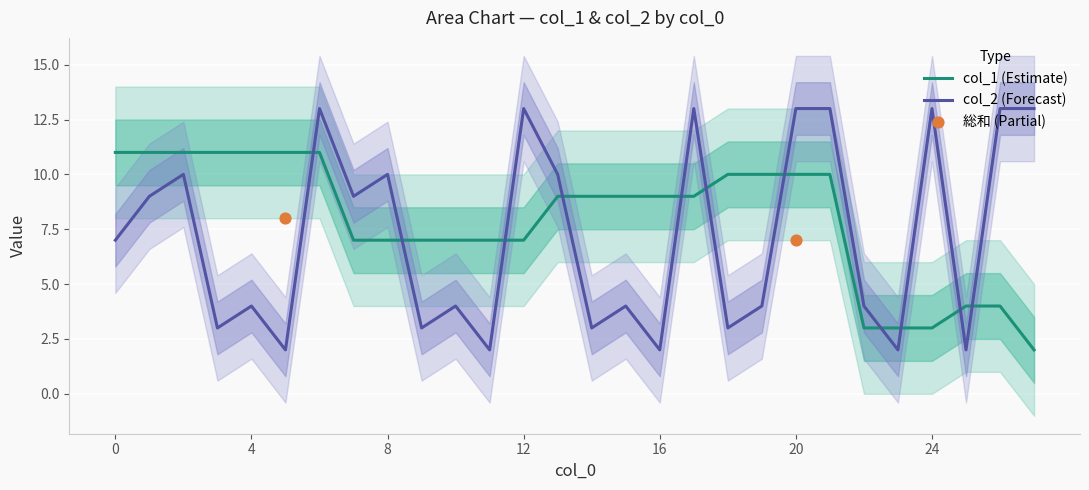

Which series reaches the maximum Y coordinate?

col_2